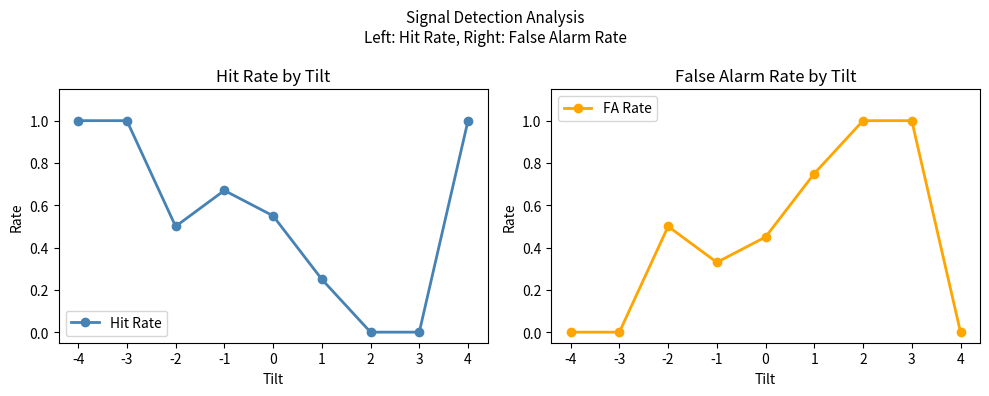

What is the value of the FA Rate point at the 3rd from the left?

0.5